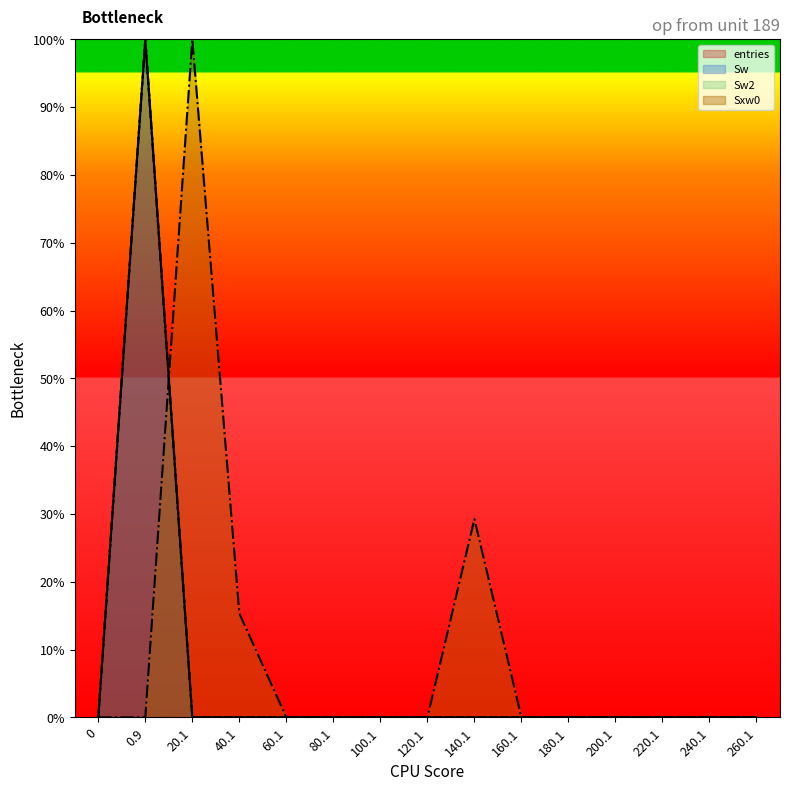

At which category is the sum across all series the highest?

0.9